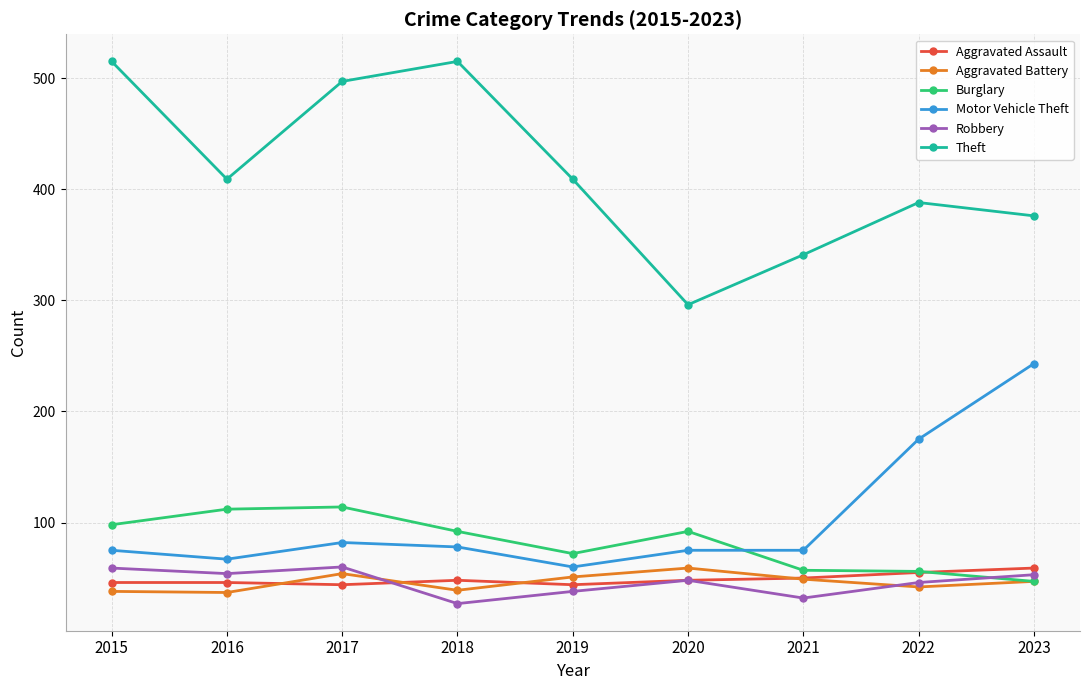

Is this an area chart (filled region under the line)?

No